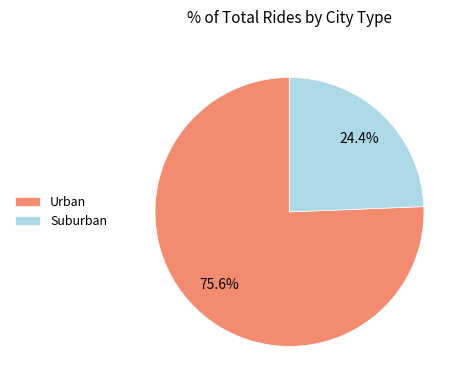

Count the number of slices in the pie.

2